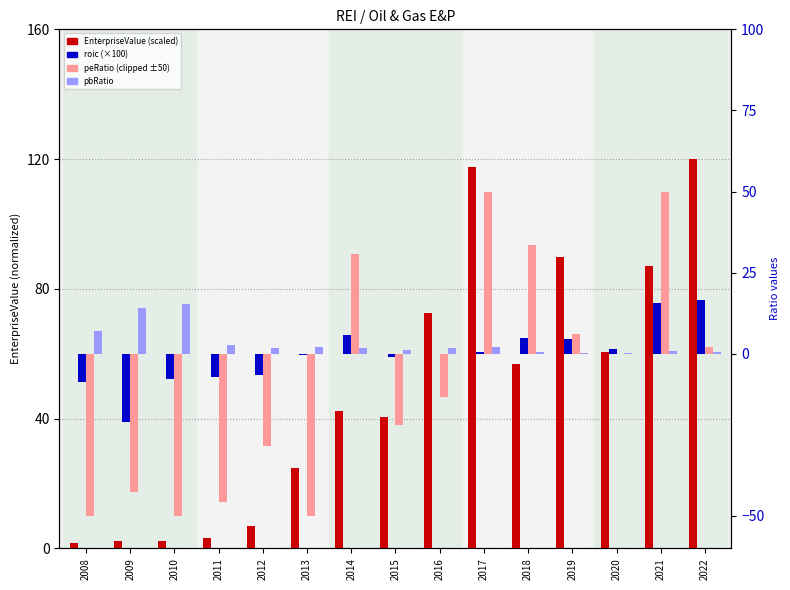

Which series changed the most between 2013 and 2017?

peRatio (clipped ±50)